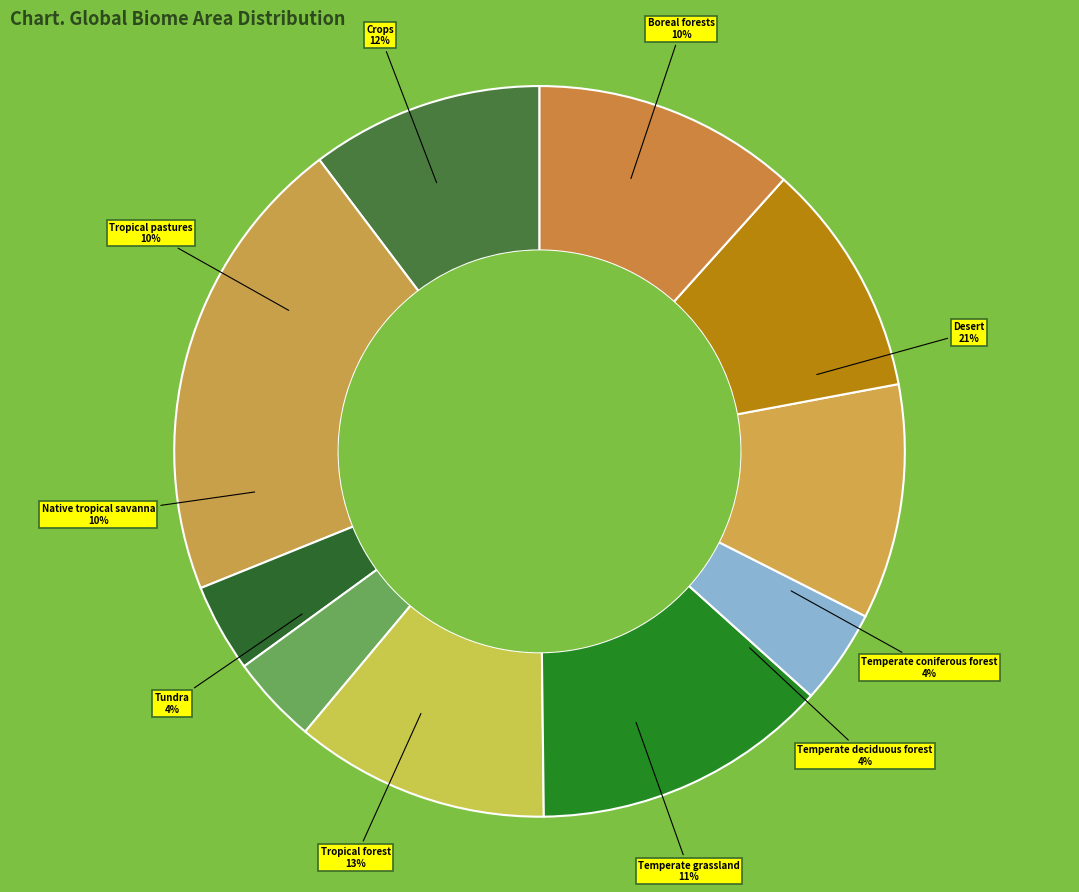

Rank the categories by value from lowest to highest.

Temperate coniferous forest, Temperate deciduous forest, Tundra, Boreal forests, Native tropical savanna, Tropical pastures, Temperate grassland, Crops, Tropical forest, Desert